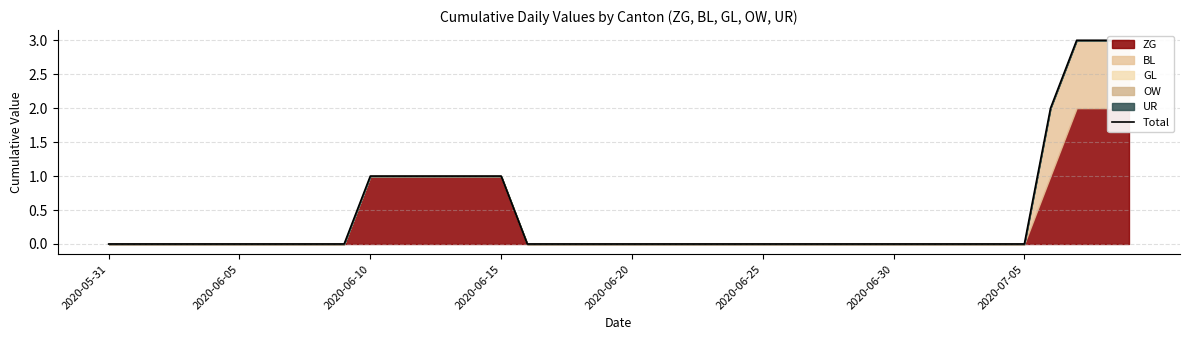

What is the label of the 8th point from the left?

2020-07-05